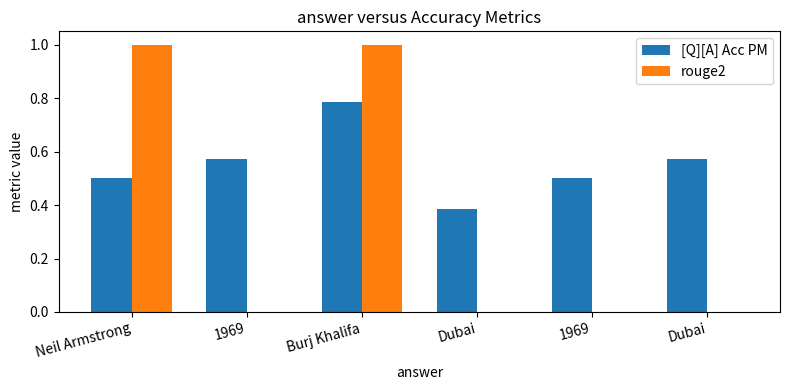

Reading left to right, extract all data points from this chart.

[Q][A] Acc PM: Neil Armstrong=0.5	1969=0.6	Burj Khalifa=0.8	Dubai=0.4	1969=0.5	Dubai=0.6
rouge2: Neil Armstrong=1.0	1969=0.0	Burj Khalifa=1.0	Dubai=0.0	1969=0.0	Dubai=0.0